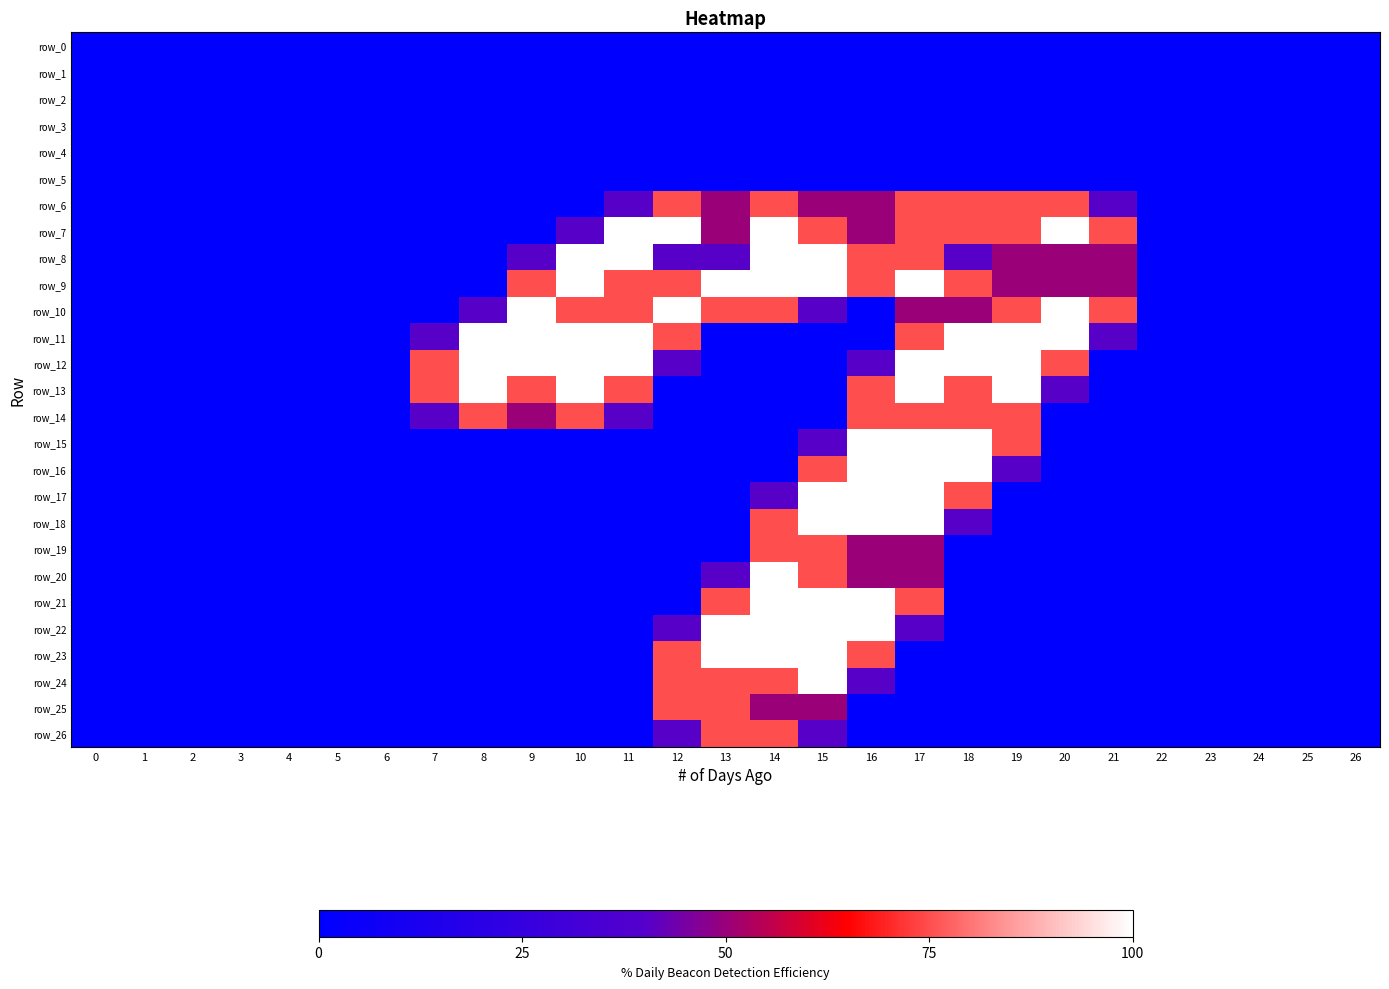

At how many categories does at least one series exceed 1?

15